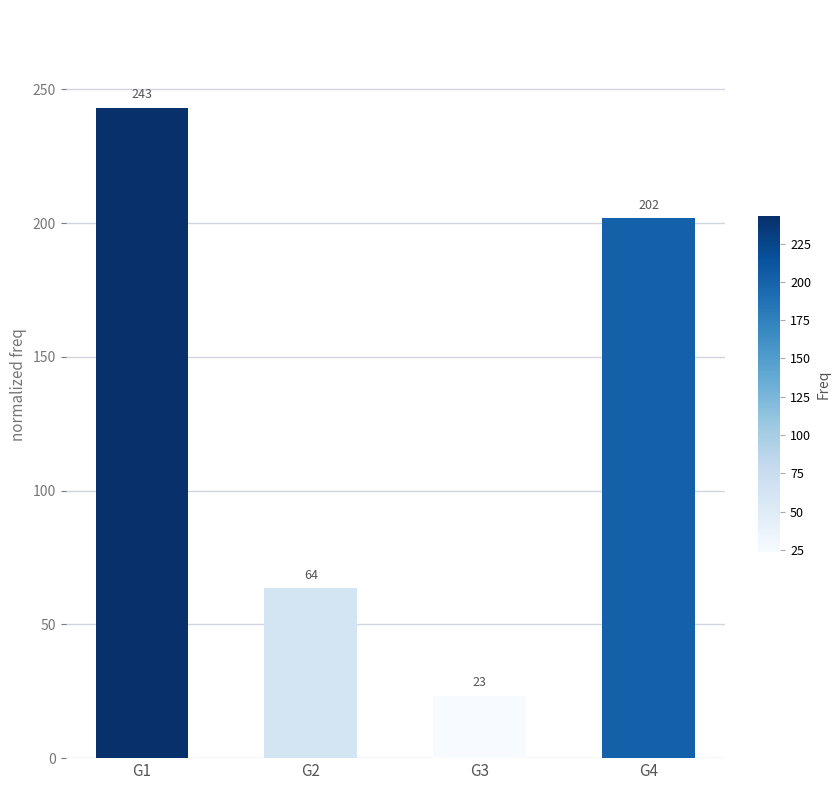

What is the maximum value shown in the chart?

243.2